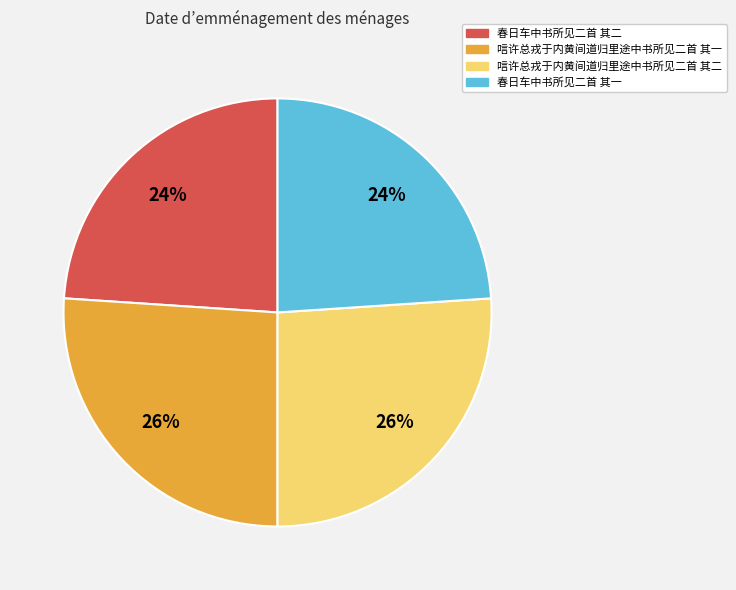

What is the ratio of the value at 唁许总戎于内黄间道归里途中书所见二首 其二 to the value at 唁许总戎于内黄间道归里途中书所见二首 其一?

1.0